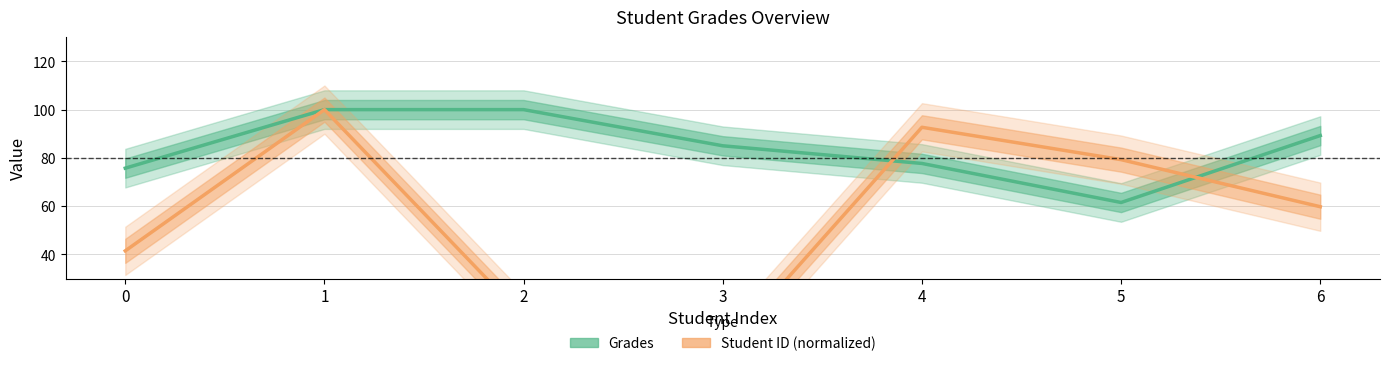

True or false: Grades has a value of 77.7 at 4.

True